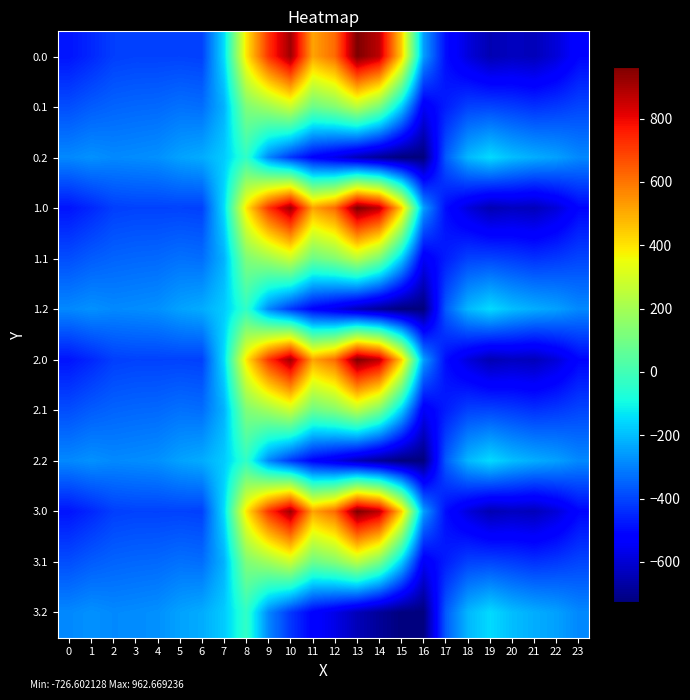

Reading left to right, what are all the values shown in this chart?

0.0: 0=-482.0	1=-449.5	2=-410.3	3=-404.4	4=-404.9	5=-403.8	6=-408.0	7=-150.1	8=395.3	9=716.9	10=916.2	11=516.0	12=619.4	13=962.7	14=870.3	15=443.0	16=-250.9	17=-494.8	18=-586.7	19=-649.2	20=-629.9	21=-638.4	22=-592.3	23=-511.3
0.1: 0=-384.6	1=-361.1	2=-347.9	3=-342.7	4=-339.6	5=-325.7	6=-332.2	7=-217.1	8=125.2	9=191.1	10=274.1	11=87.0	12=134.6	13=241.5	14=113.7	15=-173.1	16=-547.3	17=-466.6	18=-405.4	19=-400.2	20=-414.5	21=-432.4	22=-419.9	23=-399.4
0.2: 0=-287.1	1=-272.7	2=-285.5	3=-281.0	4=-274.4	5=-245.0	6=-228.8	7=-176.6	8=-35.3	9=-288.5	10=-423.5	11=-520.6	12=-571.2	13=-640.4	14=-687.4	15=-725.8	16=-726.6	17=-362.4	18=-210.0	19=-151.0	20=-199.2	21=-226.4	22=-247.4	23=-287.5
1.0: 0=-482.0	1=-449.5	2=-410.3	3=-404.4	4=-404.9	5=-403.8	6=-408.0	7=-150.1	8=395.3	9=716.9	10=916.2	11=516.0	12=619.4	13=962.7	14=870.3	15=443.0	16=-250.9	17=-494.8	18=-586.7	19=-649.2	20=-629.9	21=-638.4	22=-592.3	23=-511.3
1.1: 0=-384.6	1=-361.1	2=-347.9	3=-342.7	4=-339.6	5=-325.7	6=-332.2	7=-217.1	8=125.2	9=191.1	10=274.1	11=87.0	12=134.6	13=241.5	14=113.7	15=-173.1	16=-547.3	17=-466.6	18=-405.4	19=-400.2	20=-414.5	21=-432.4	22=-419.9	23=-399.4
1.2: 0=-287.1	1=-272.7	2=-285.5	3=-281.0	4=-274.4	5=-245.0	6=-228.8	7=-176.6	8=-35.3	9=-288.5	10=-423.5	11=-520.6	12=-571.2	13=-640.4	14=-687.4	15=-725.8	16=-726.6	17=-362.4	18=-210.0	19=-151.0	20=-199.2	21=-226.4	22=-247.4	23=-287.5
2.0: 0=-482.0	1=-449.5	2=-410.3	3=-404.4	4=-404.9	5=-403.8	6=-408.0	7=-150.1	8=395.3	9=716.9	10=916.2	11=516.0	12=619.4	13=962.7	14=870.3	15=443.0	16=-250.9	17=-494.8	18=-586.7	19=-649.2	20=-629.9	21=-638.4	22=-592.3	23=-511.3
2.1: 0=-384.6	1=-361.1	2=-347.9	3=-342.7	4=-339.6	5=-325.7	6=-332.2	7=-217.1	8=125.2	9=191.1	10=274.1	11=87.0	12=134.6	13=241.5	14=113.7	15=-173.1	16=-547.3	17=-466.6	18=-405.4	19=-400.2	20=-414.5	21=-432.4	22=-419.9	23=-399.4
2.2: 0=-287.1	1=-272.7	2=-285.5	3=-281.0	4=-274.4	5=-245.0	6=-228.8	7=-176.6	8=-35.3	9=-288.5	10=-423.5	11=-520.6	12=-571.2	13=-640.4	14=-687.4	15=-725.8	16=-726.6	17=-362.4	18=-210.0	19=-151.0	20=-199.2	21=-226.4	22=-247.4	23=-287.5
3.0: 0=-482.0	1=-449.5	2=-410.3	3=-404.4	4=-404.9	5=-403.8	6=-408.0	7=-150.1	8=395.3	9=716.9	10=916.2	11=516.0	12=619.4	13=962.7	14=870.3	15=443.0	16=-250.9	17=-494.8	18=-586.7	19=-649.2	20=-629.9	21=-638.4	22=-592.3	23=-511.3
3.1: 0=-384.6	1=-361.1	2=-347.9	3=-342.7	4=-339.6	5=-325.7	6=-332.2	7=-217.1	8=125.2	9=191.1	10=274.1	11=87.0	12=134.6	13=241.5	14=113.7	15=-173.1	16=-547.3	17=-466.6	18=-405.4	19=-400.2	20=-414.5	21=-432.4	22=-419.9	23=-399.4
3.2: 0=-287.1	1=-272.7	2=-285.5	3=-281.0	4=-274.4	5=-245.0	6=-228.8	7=-176.6	8=-35.3	9=-288.5	10=-423.5	11=-520.6	12=-571.2	13=-640.4	14=-687.4	15=-725.8	16=-726.6	17=-362.4	18=-210.0	19=-151.0	20=-199.2	21=-226.4	22=-247.4	23=-287.5